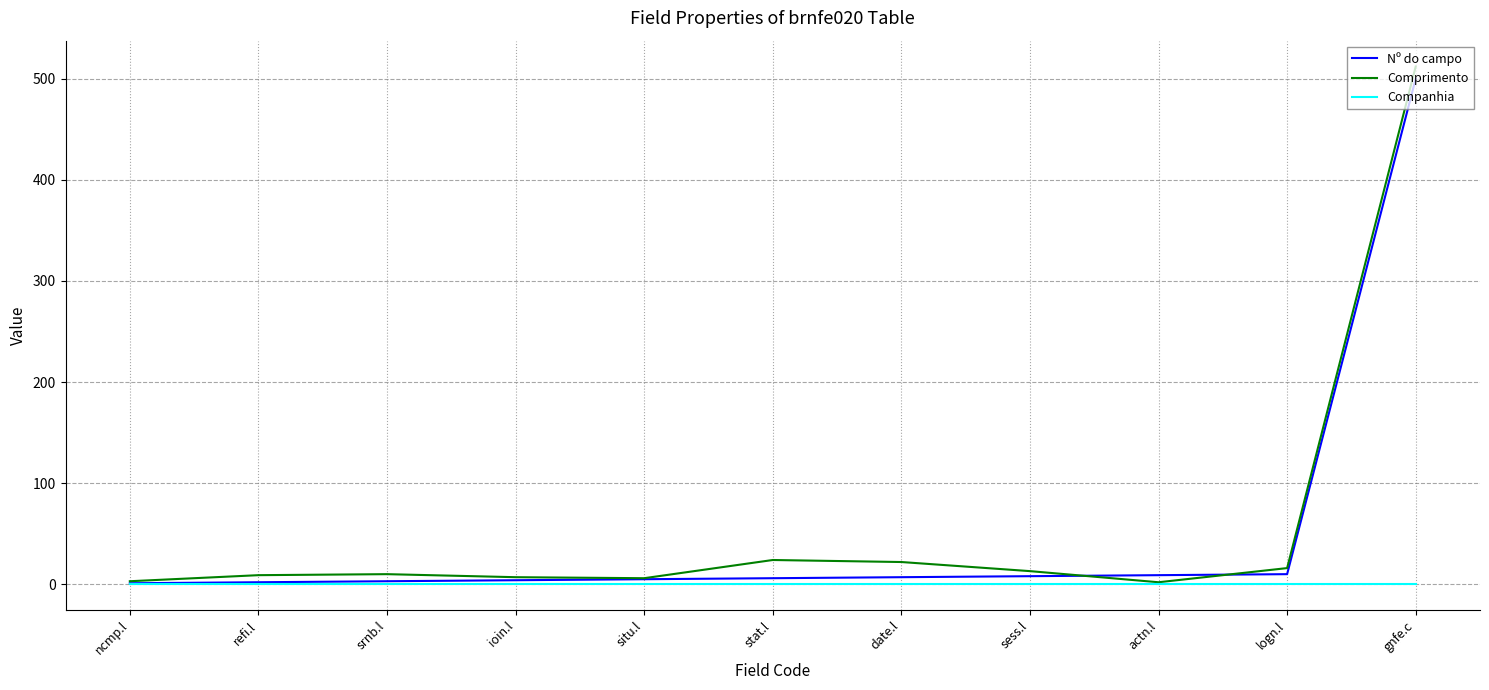

At which category is the sum across all series the highest?

gnfe.c